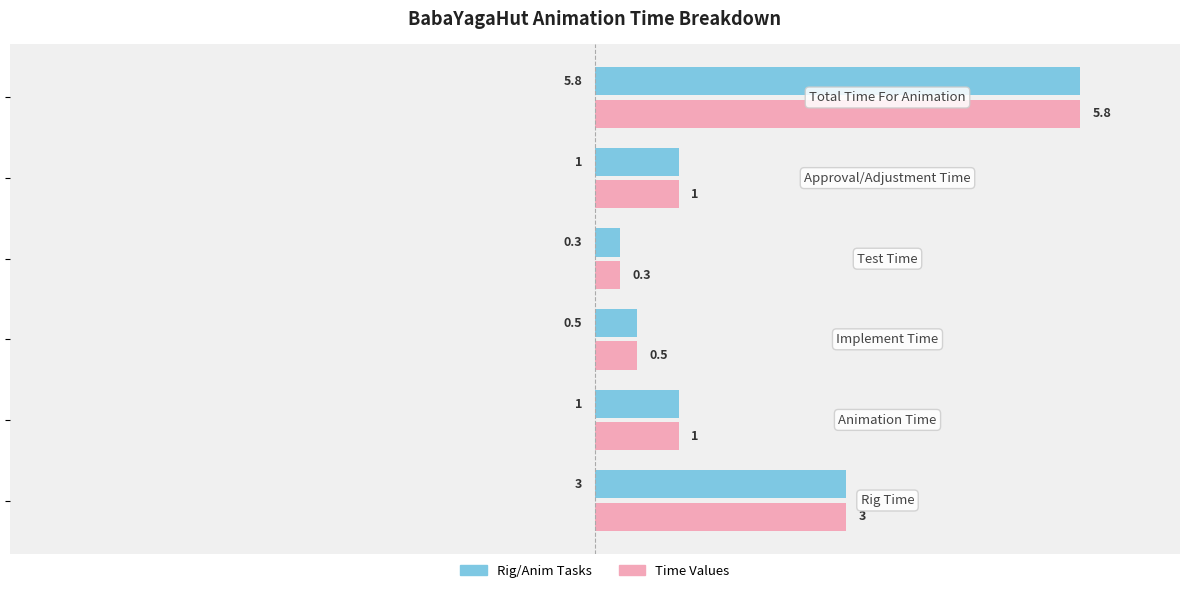

At how many categories does at least one series exceed 5?

1